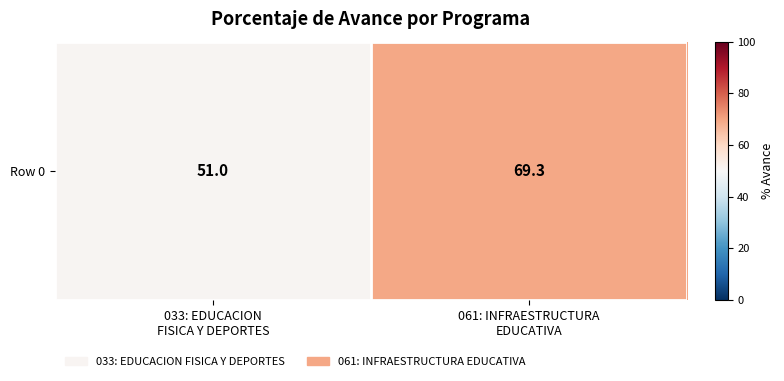

What is the maximum value shown in the chart?

69.3